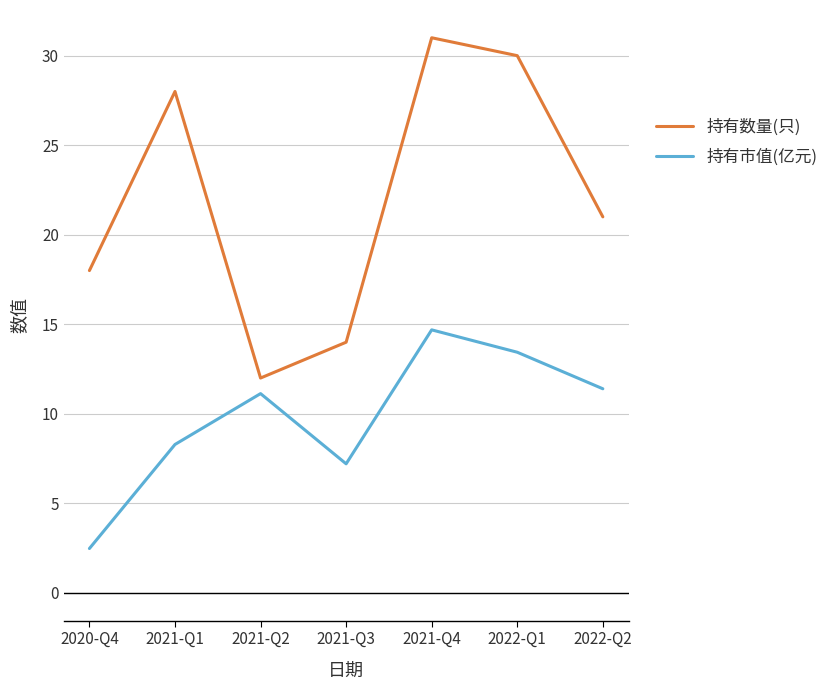

What is the minimum value shown in the chart?

2.5